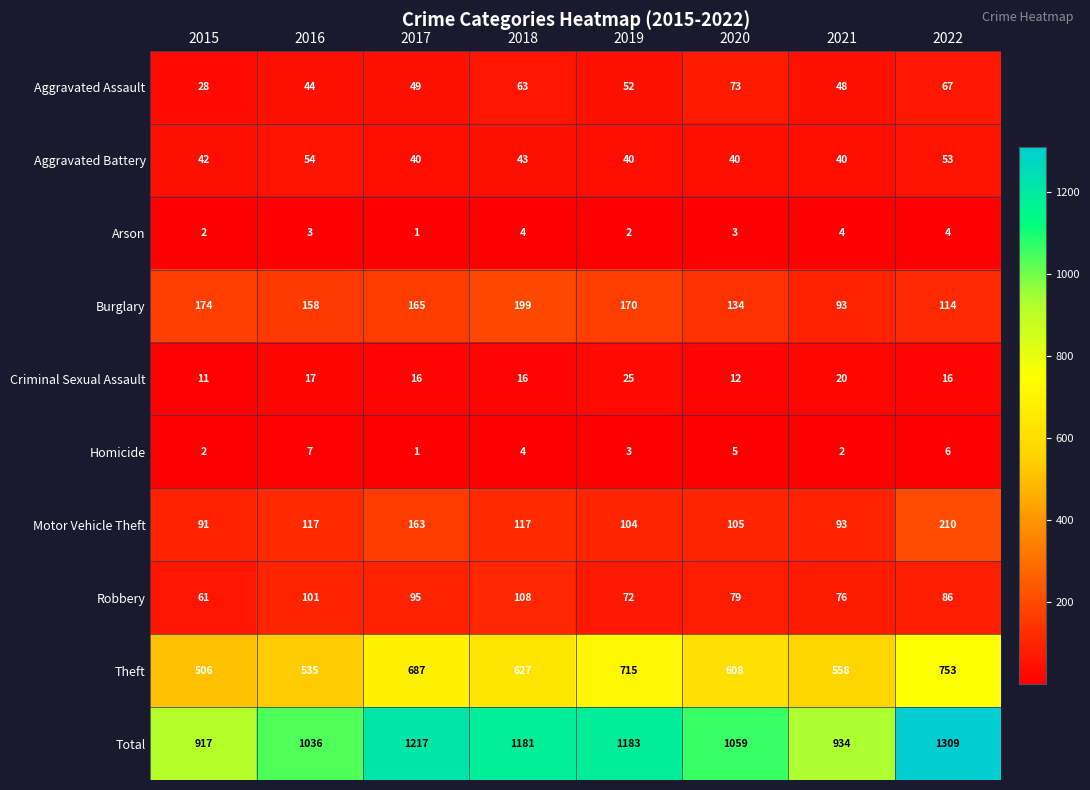

Read the Theft value at 2021.

558